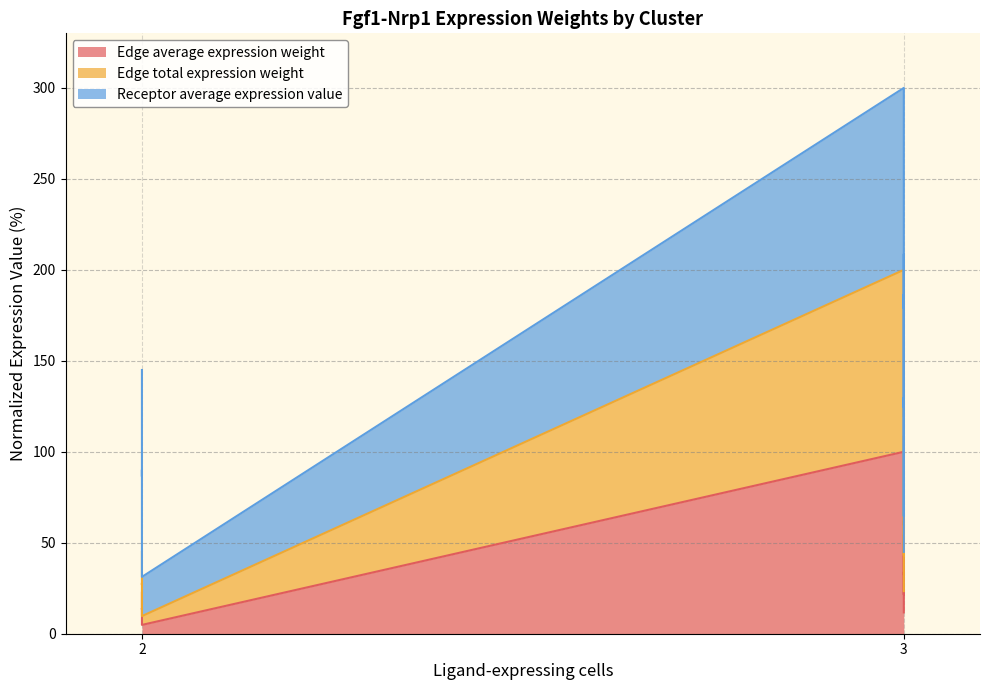

What is the minimum value for Edge total expression weight?

9.7